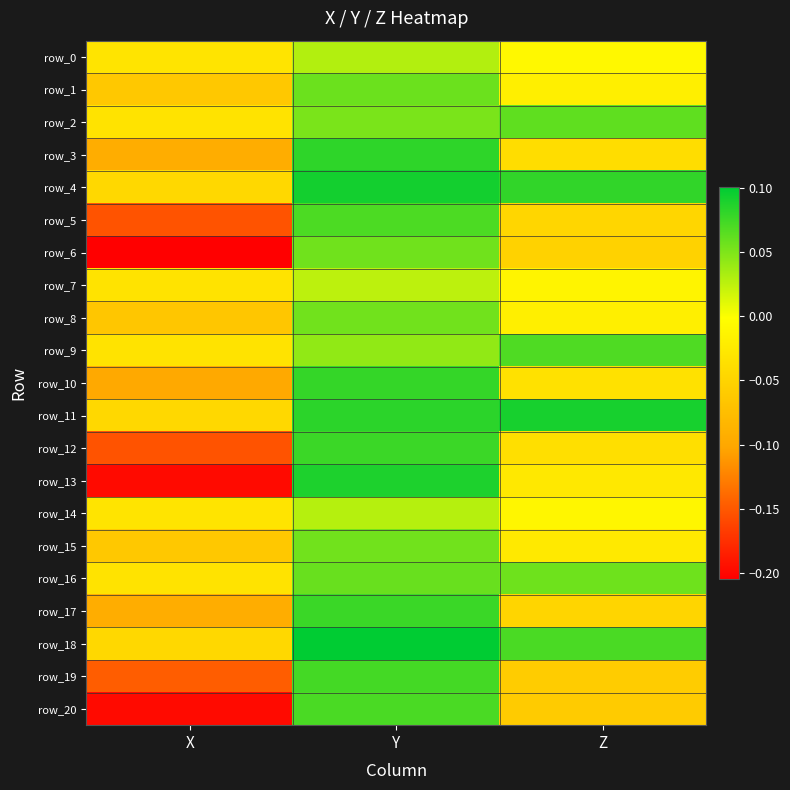

How many values in the row_15 series exceed 0?

1